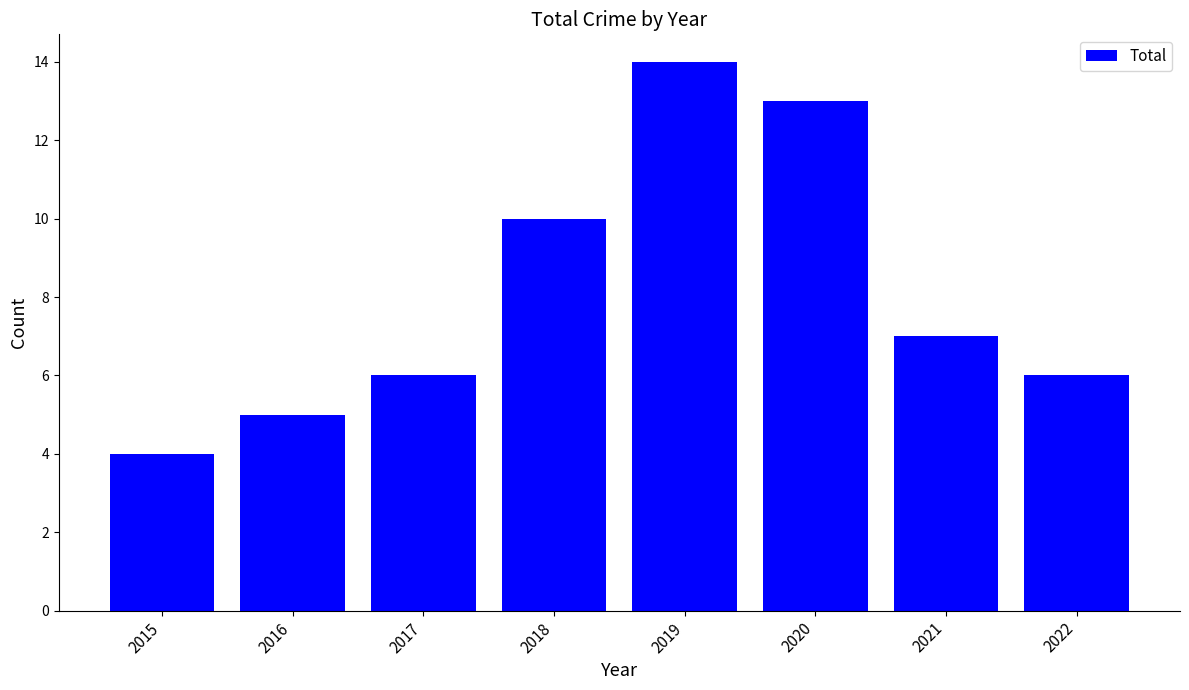

What is the smallest value displayed?

4